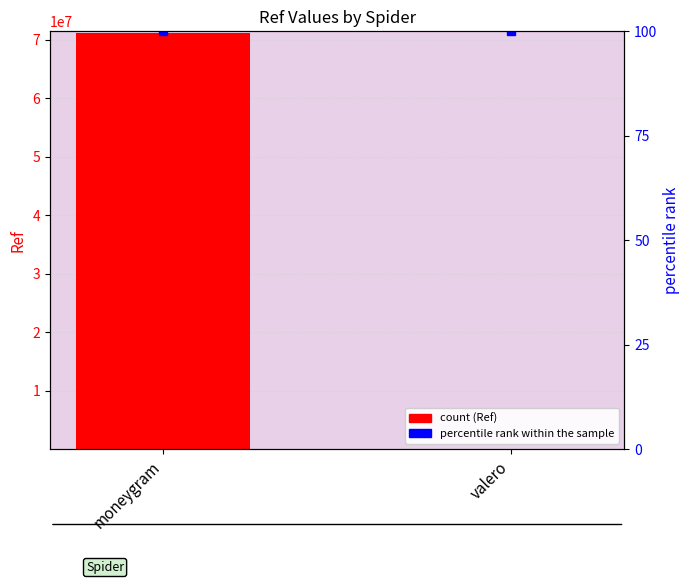

What is the maximum value for percentile rank within the sample?

100